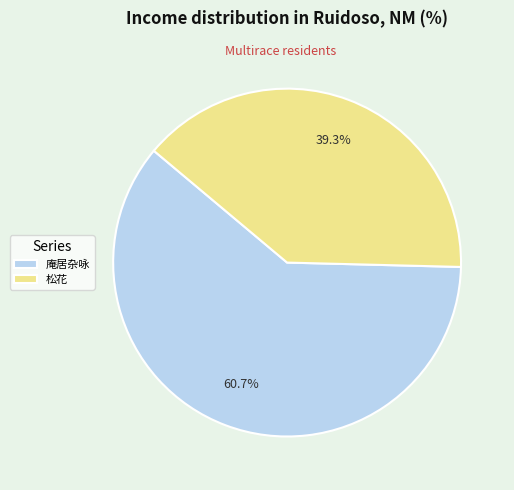

Which slice represents more than half of the pie?

庵居杂咏